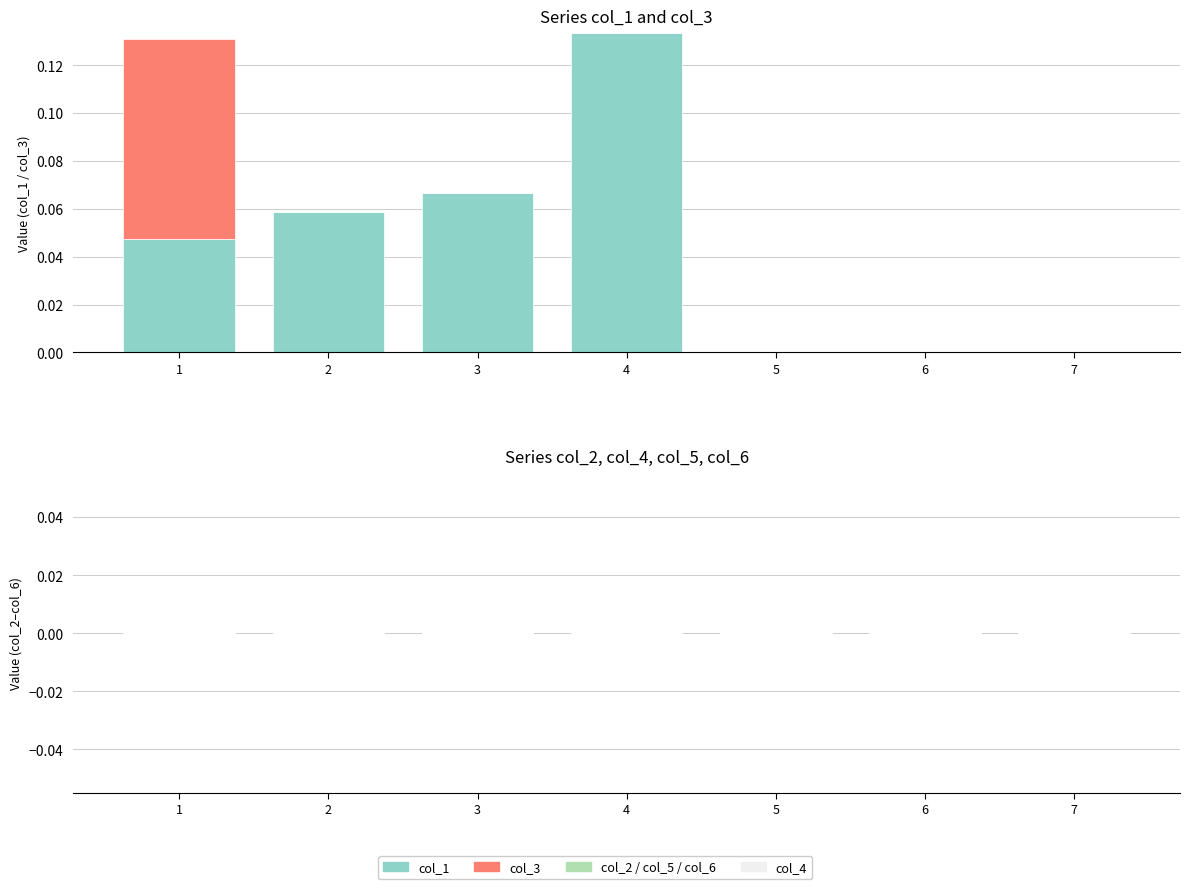

True or false: col_1 has a value of 0.2 at 4.

False